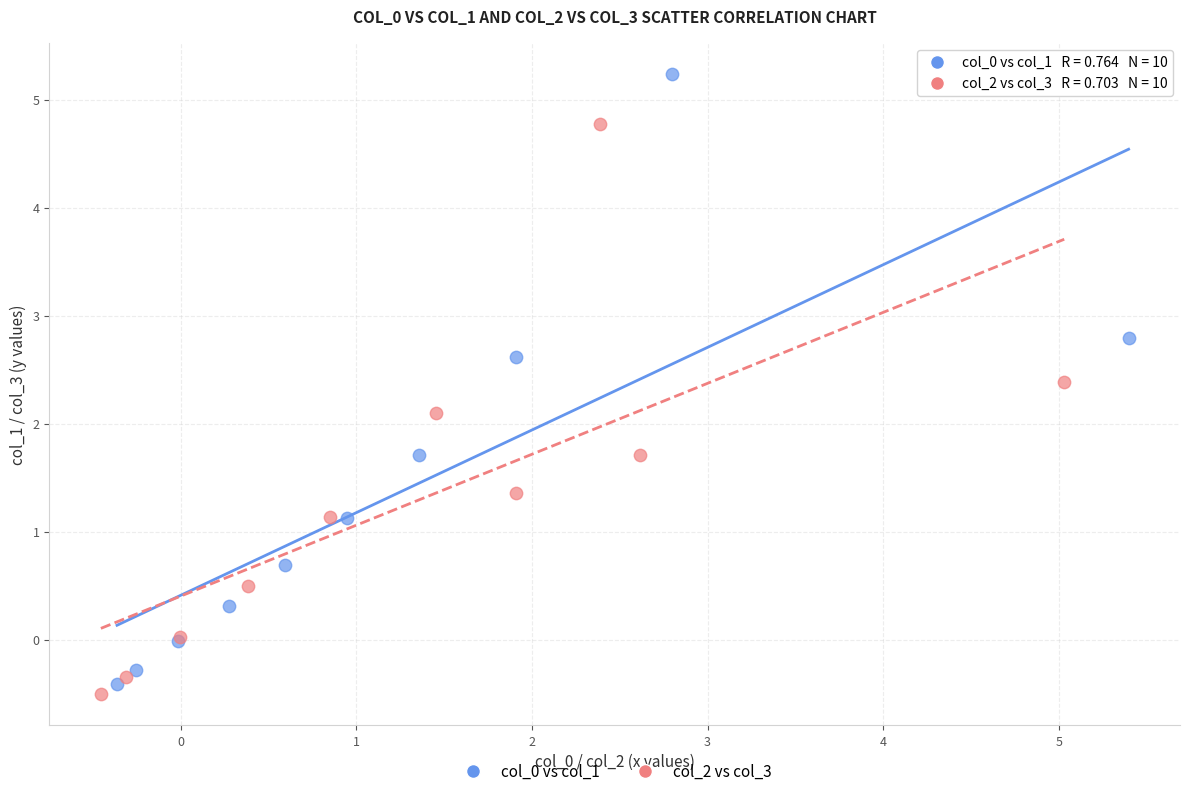

Which series contains the lowest Y value?

col_2 vs col_3